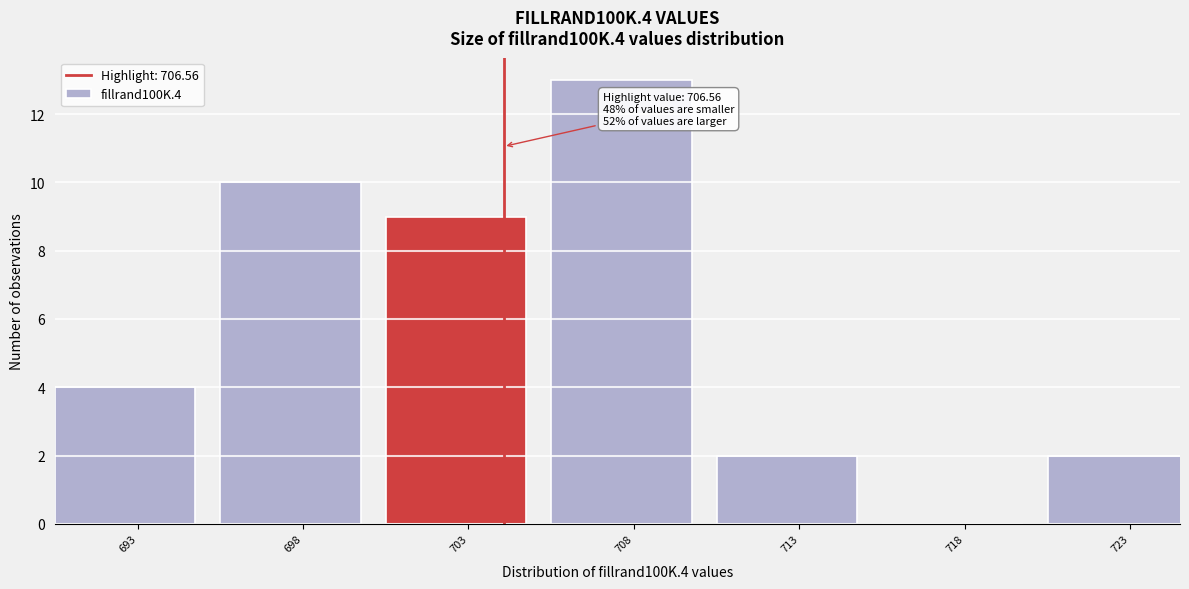

Reading left to right, transcribe all the data shown in this chart.

693=4	698=10	703=9	708=13	713=2	718=0	723=2